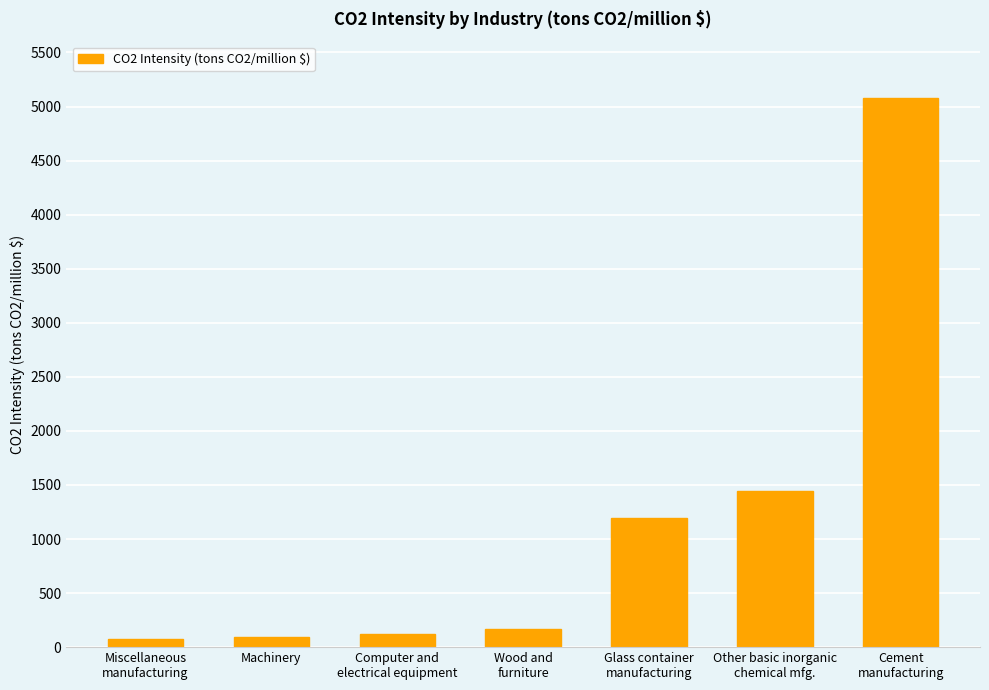

What is the difference between the maximum and minimum values?

5008.6